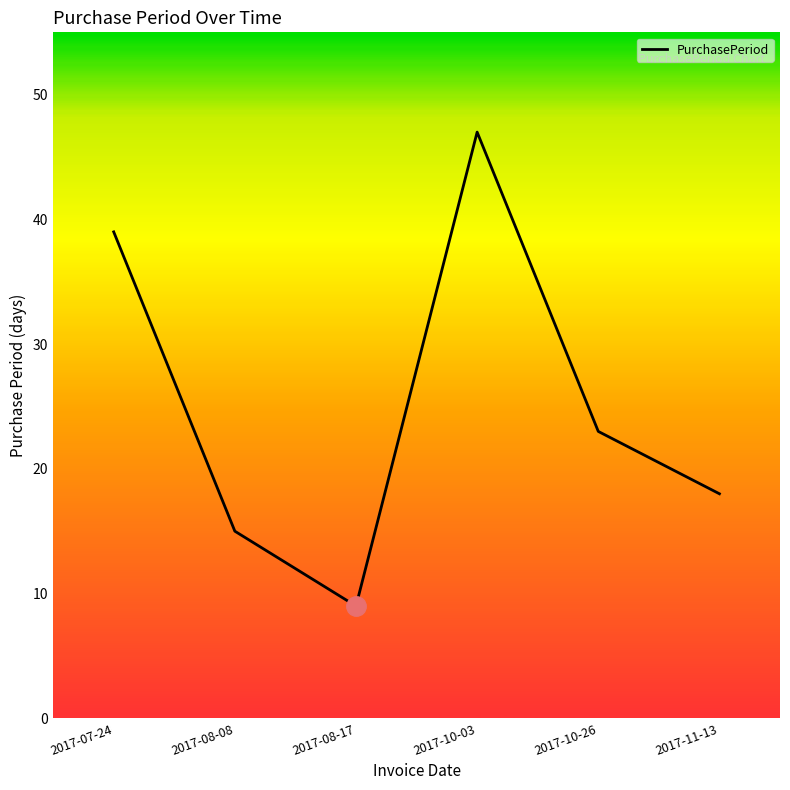

The value at 2017-07-24 is 8. True or false?

False